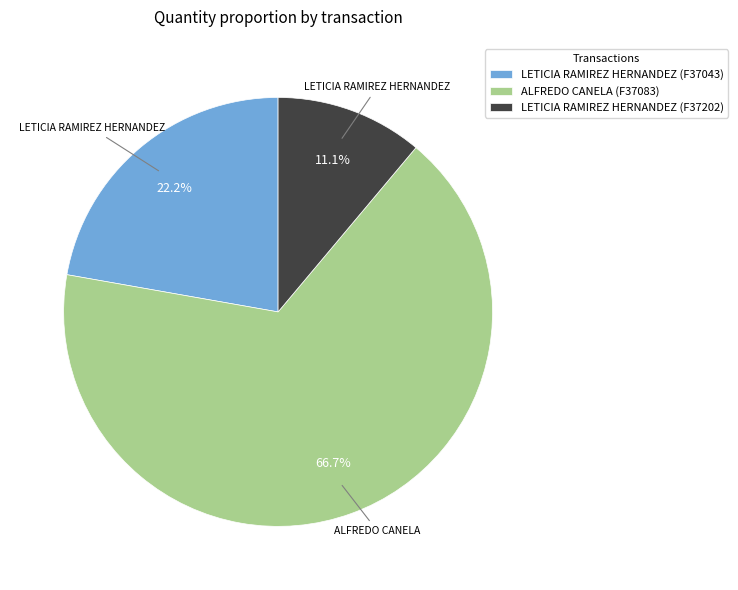

To the nearest percent, what is the combined percentage of LETICIA RAMIREZ HERNANDEZ (F37043) and ALFREDO CANELA (F37083)?

89%